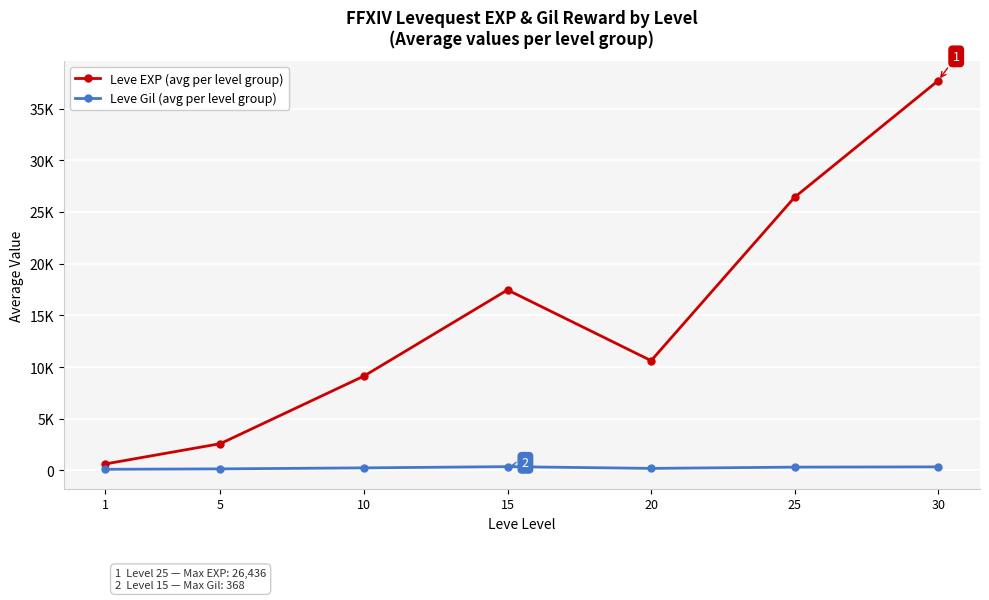

What are all the series names shown in the legend?

Leve EXP (avg per level group), Leve Gil (avg per level group)